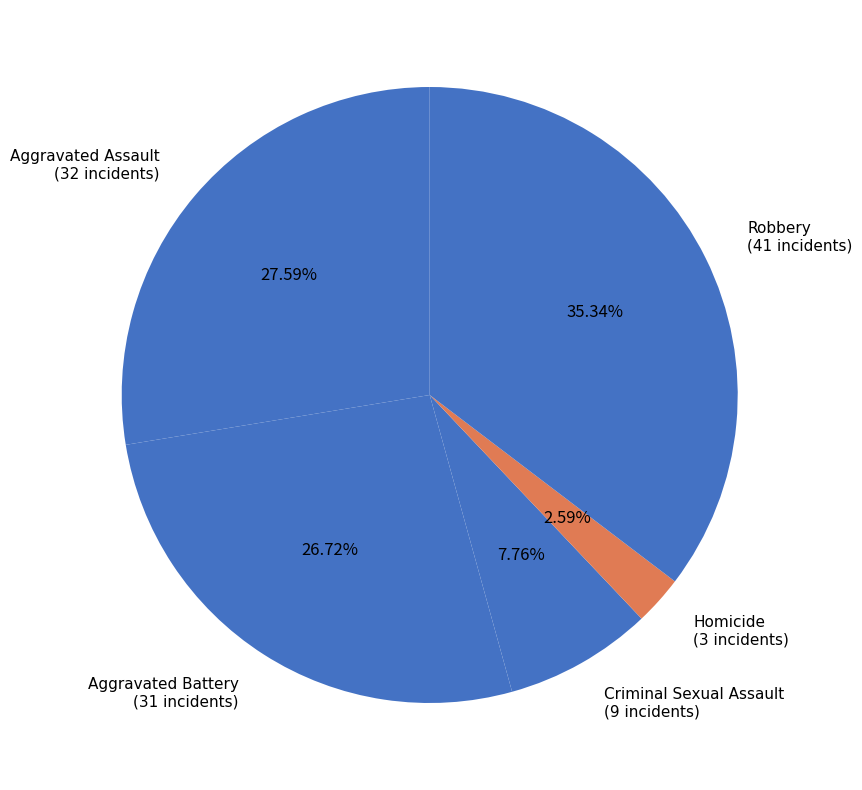

Is there a majority slice in this chart?

No